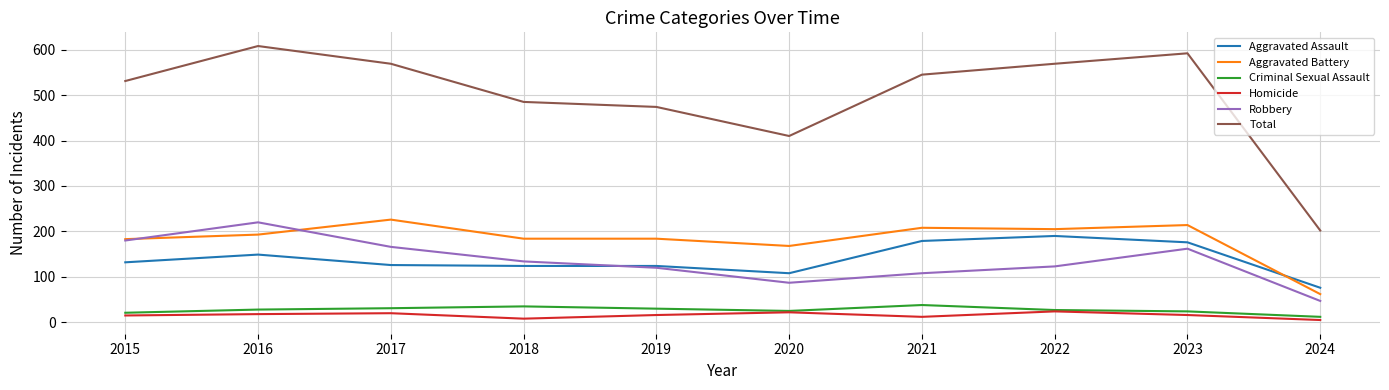

What is the difference between the maximum and second lowest values in the Homicide series?

16